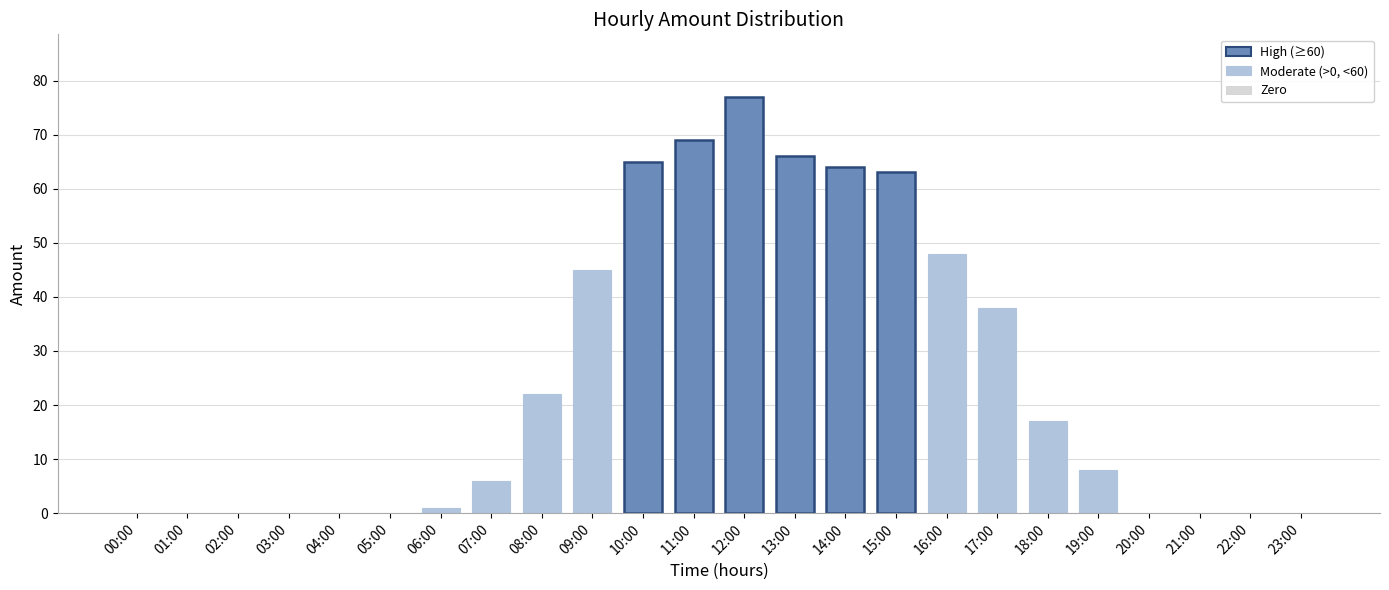

True or false: the data shows 0 at 03:00.

True